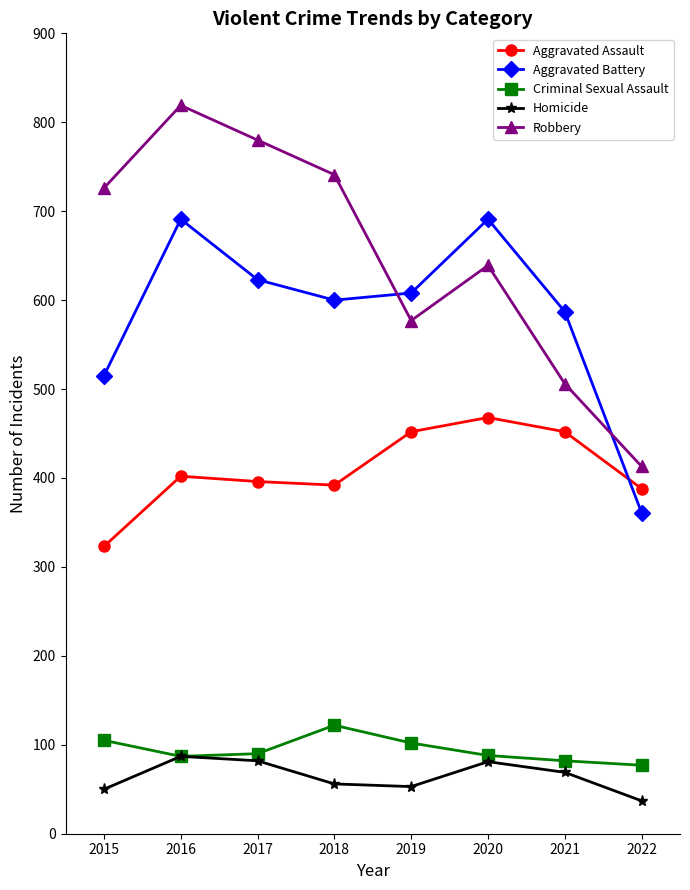

What is the value of the Aggravated Battery point at the 8th from the left?

361